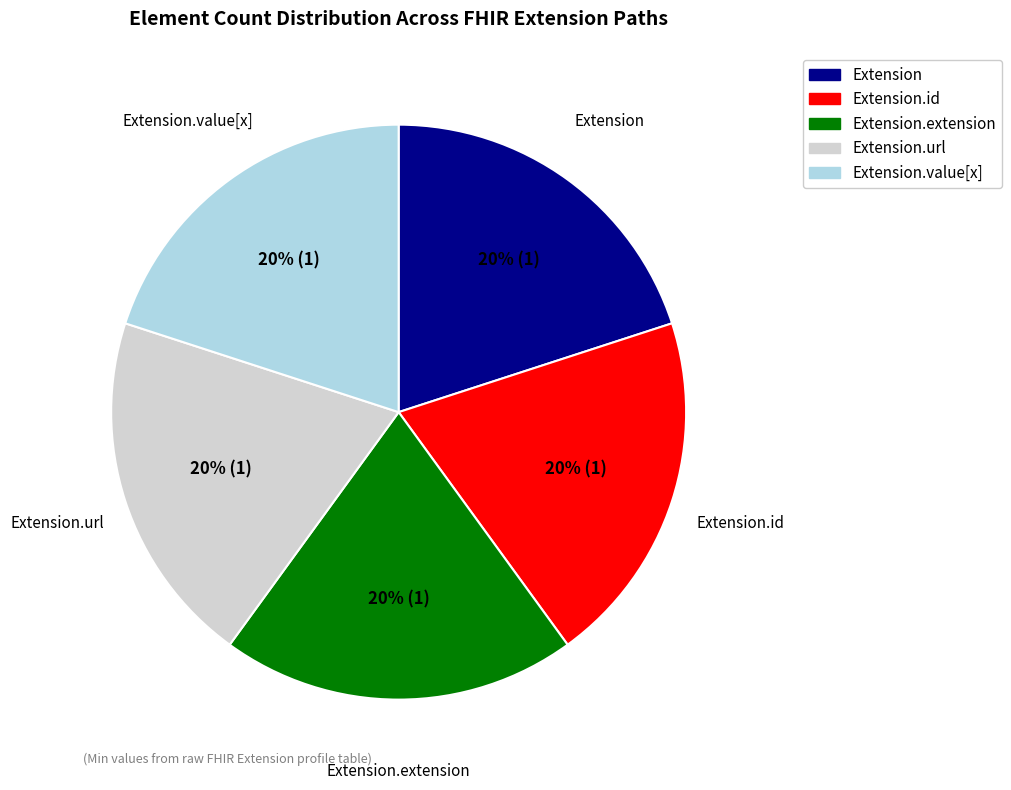

Is there a majority slice in this chart?

No